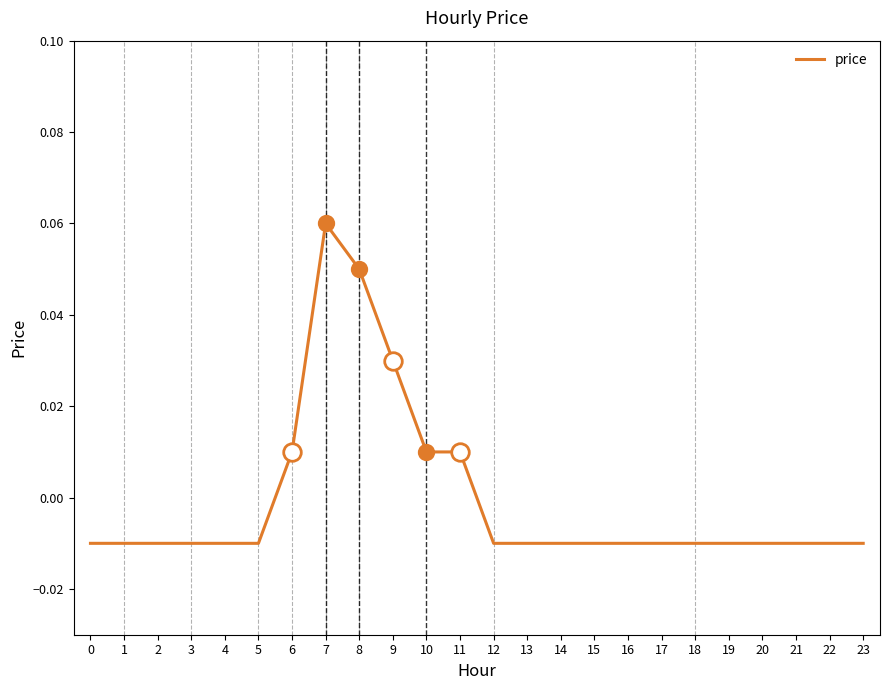

Between 9 and 8, which is larger?

8